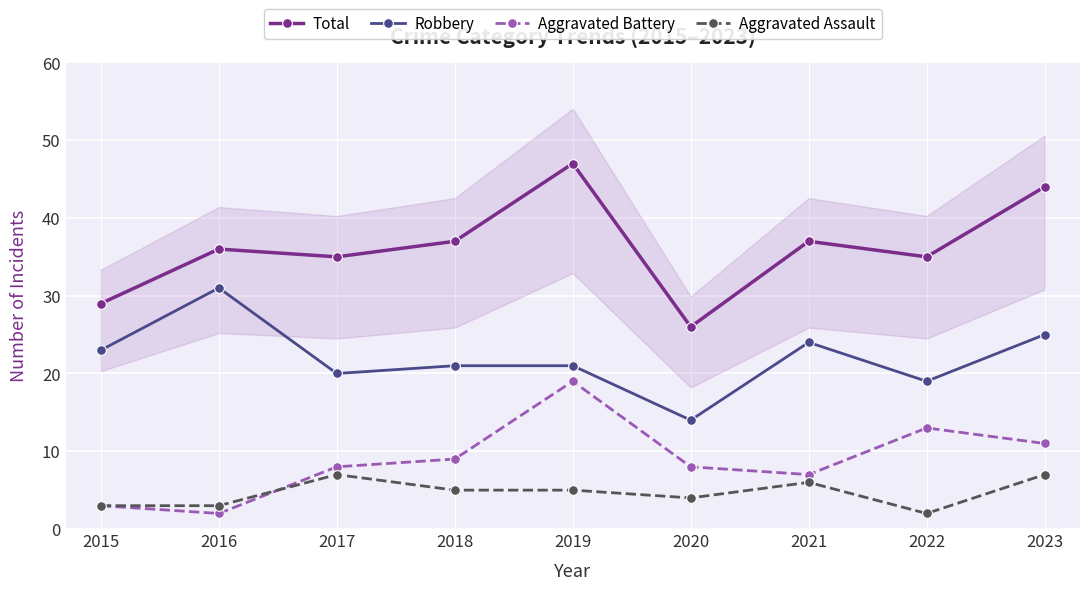

What is the total value across all series at 2019?

92